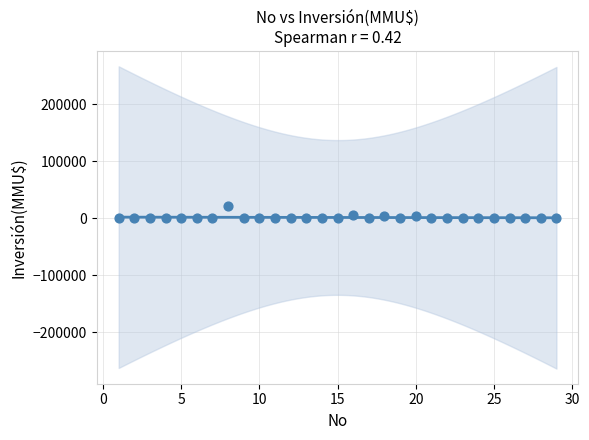

What is the range of Y values (max minus min)?

20605